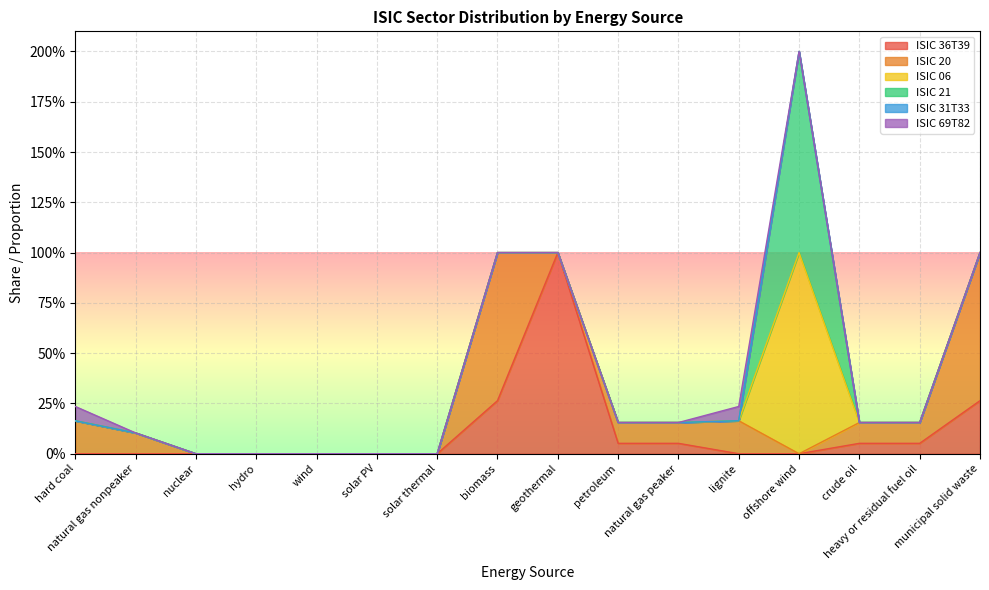

Is it true that ISIC 20 equals 1.2 at biomass?

False